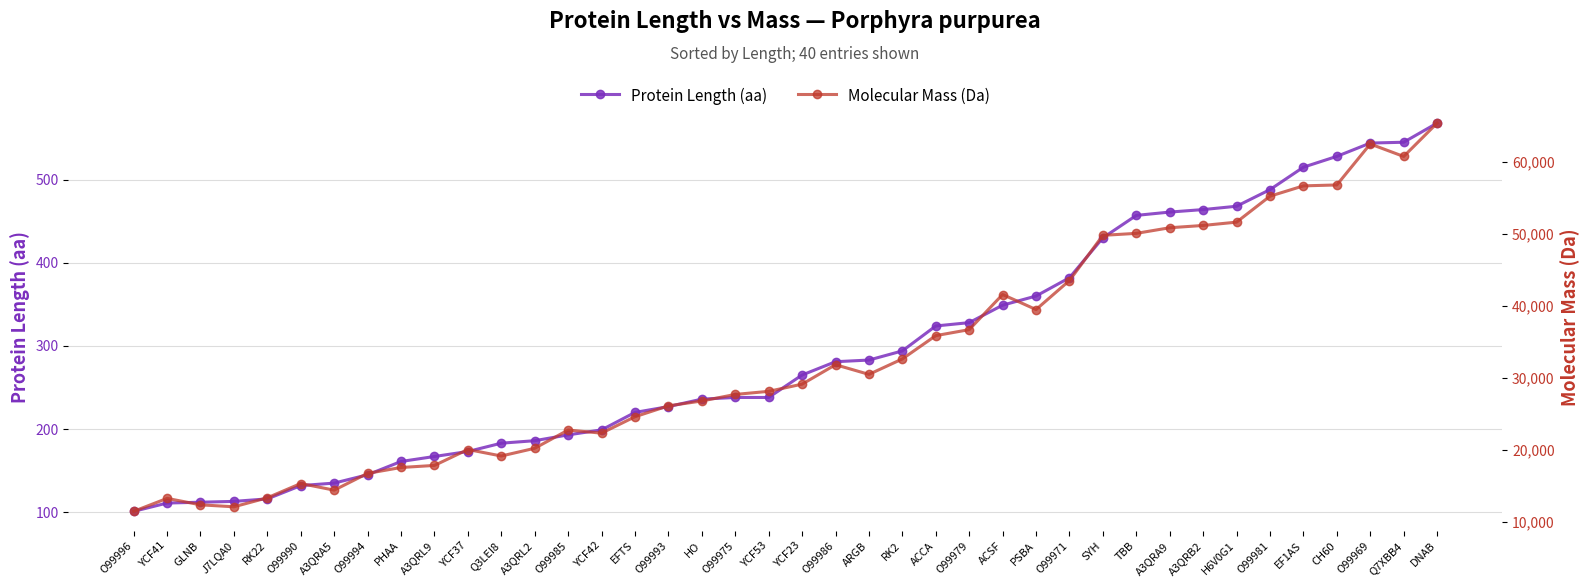

Is it true that Molecular Mass (Da) equals 13298 at RK22?

True